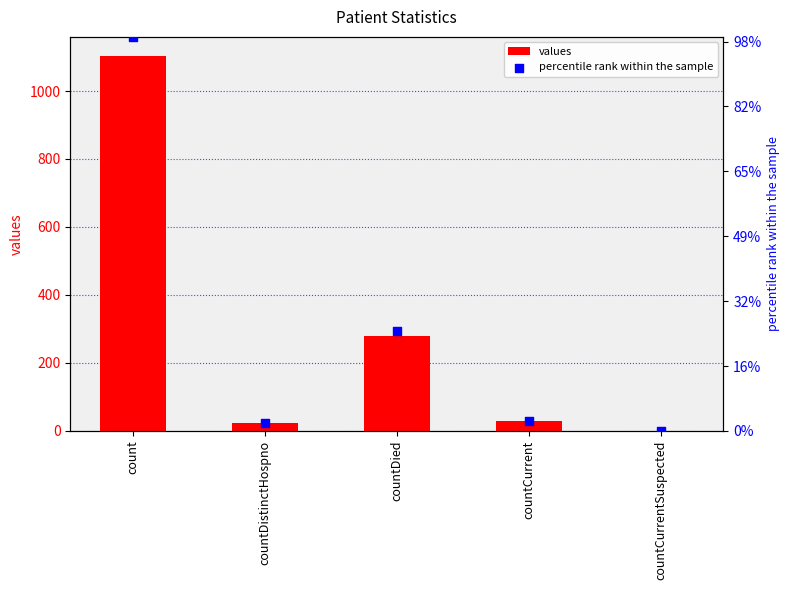

Which series reaches the maximum Y coordinate?

percentile rank within the sample